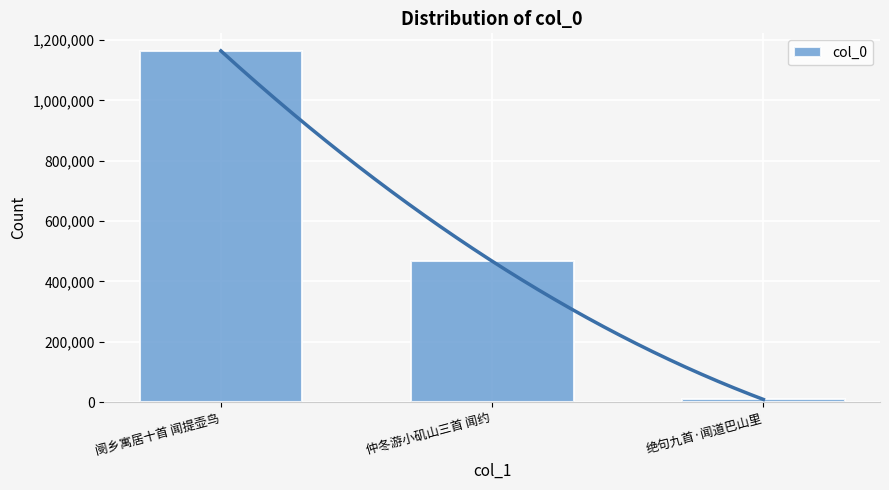

What is the average value?

546731